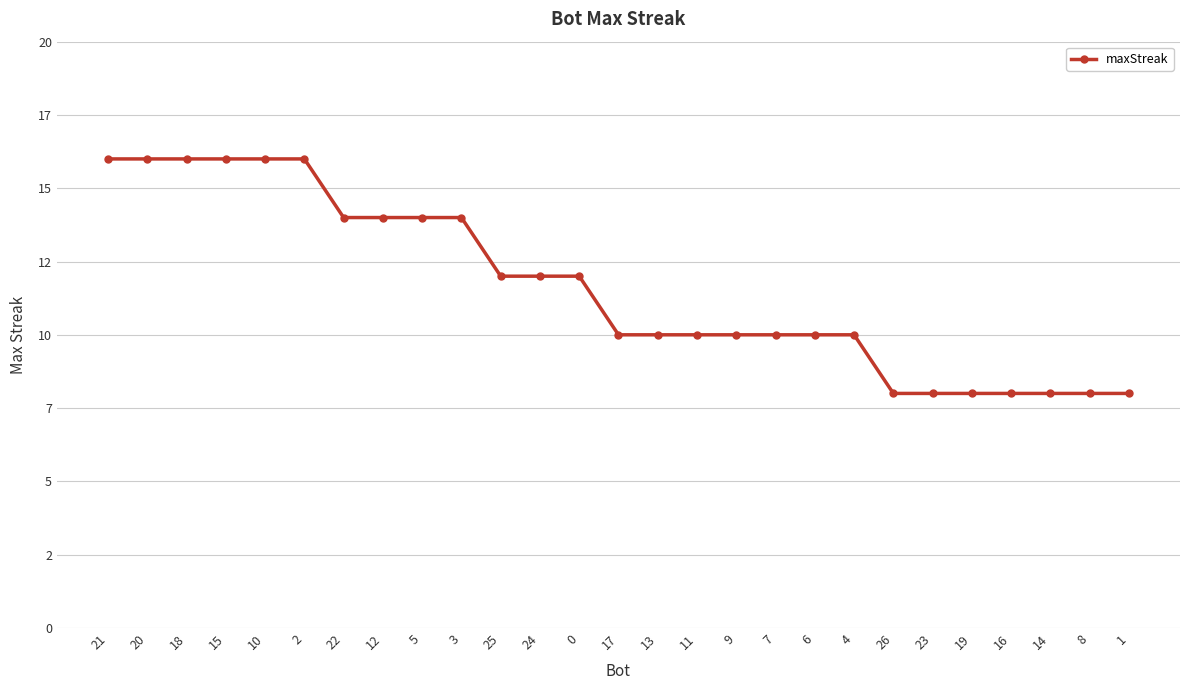

Where does the data first go above 10?

21